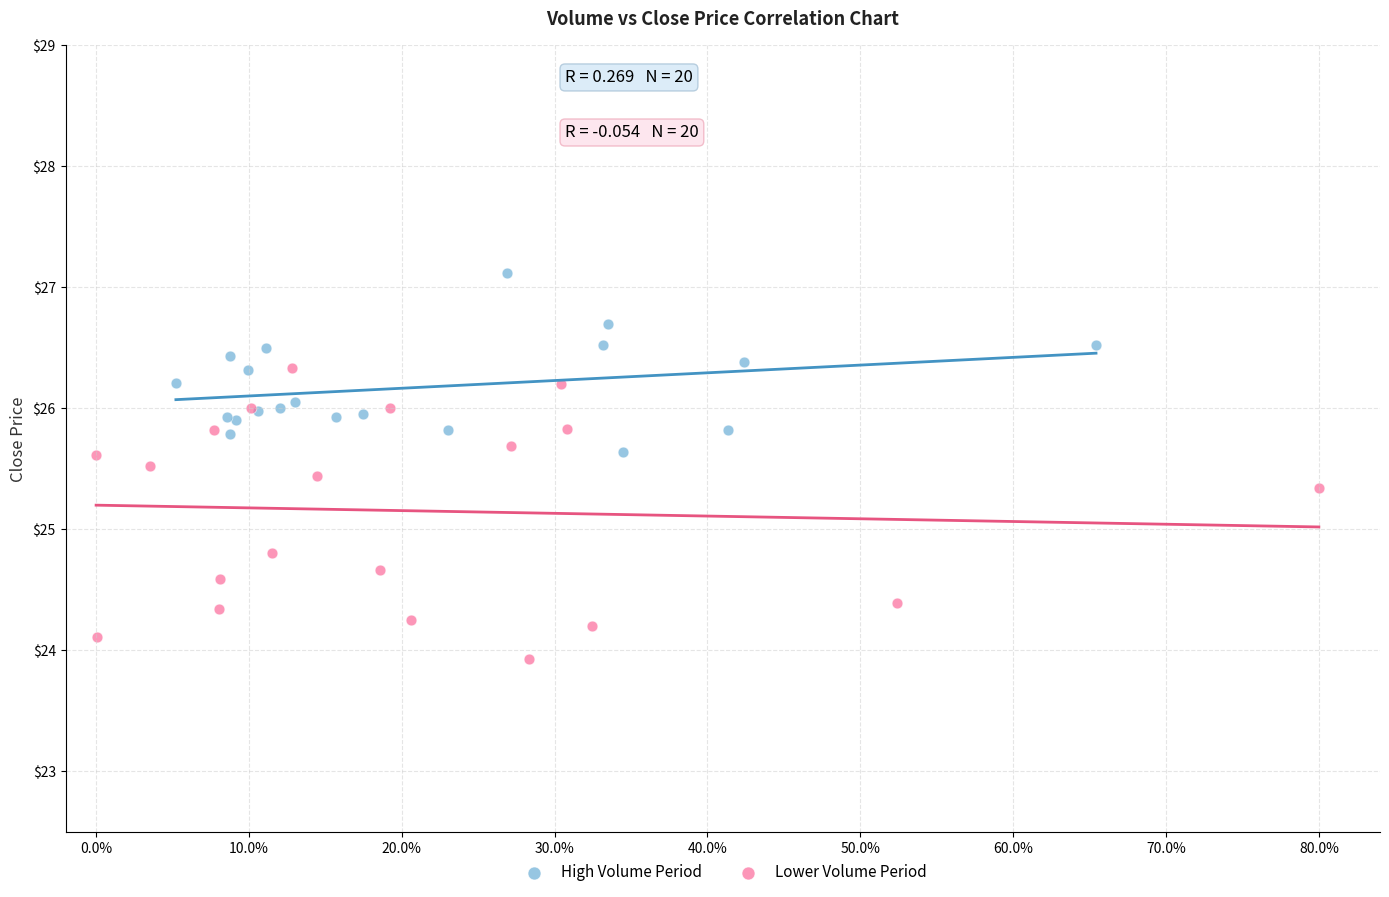

Which series reaches the maximum Y coordinate?

High Volume Period